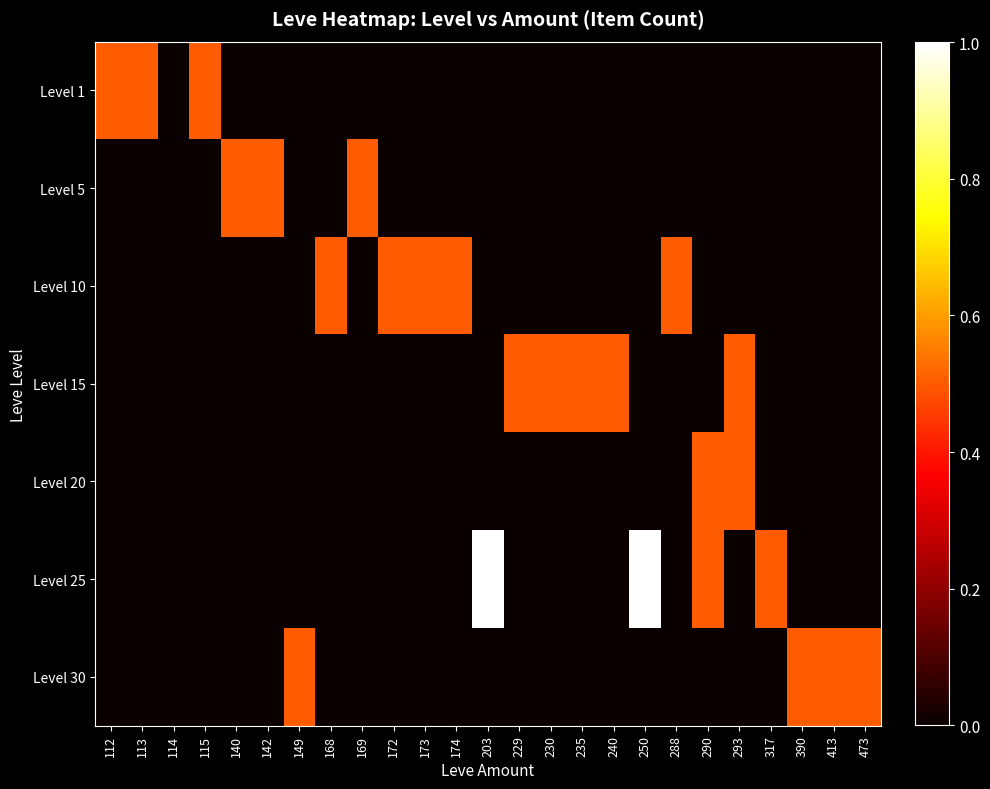

List the series in order of their peak value, lowest first.

Level 1, Level 5, Level 10, Level 15, Level 20, Level 30, Level 25